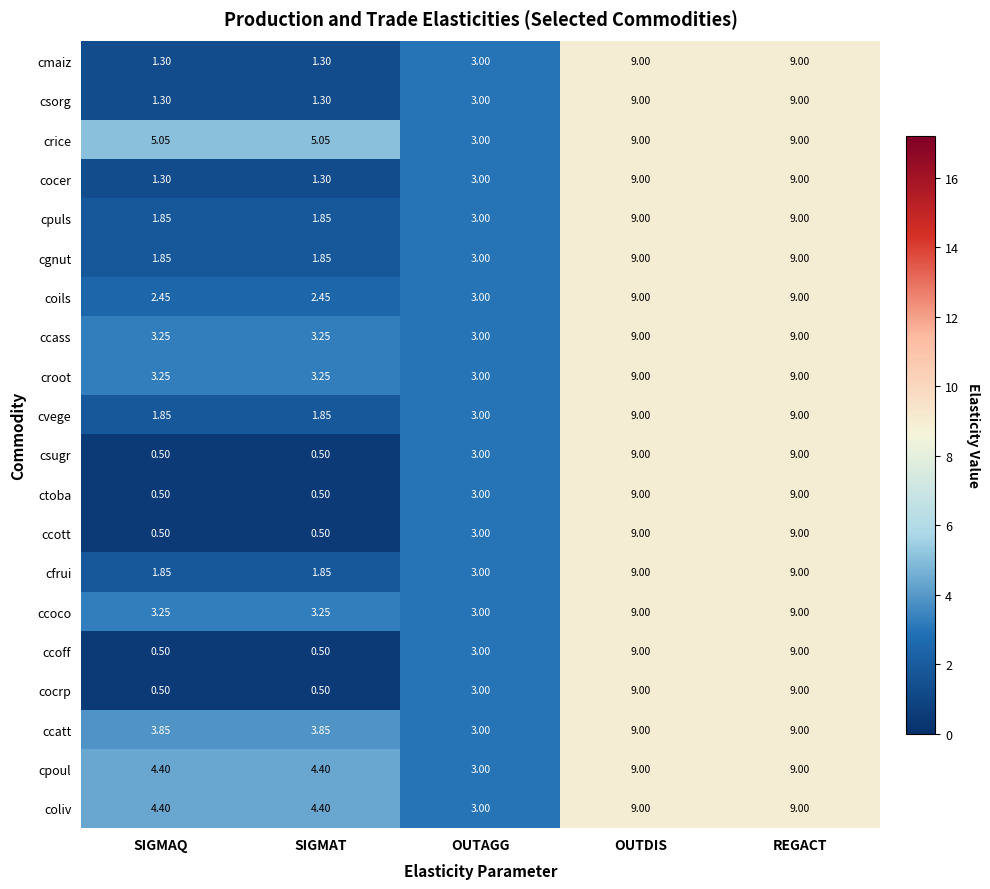

Is the value of cmaiz at SIGMAT greater than the value of ccatt at OUTAGG?

No